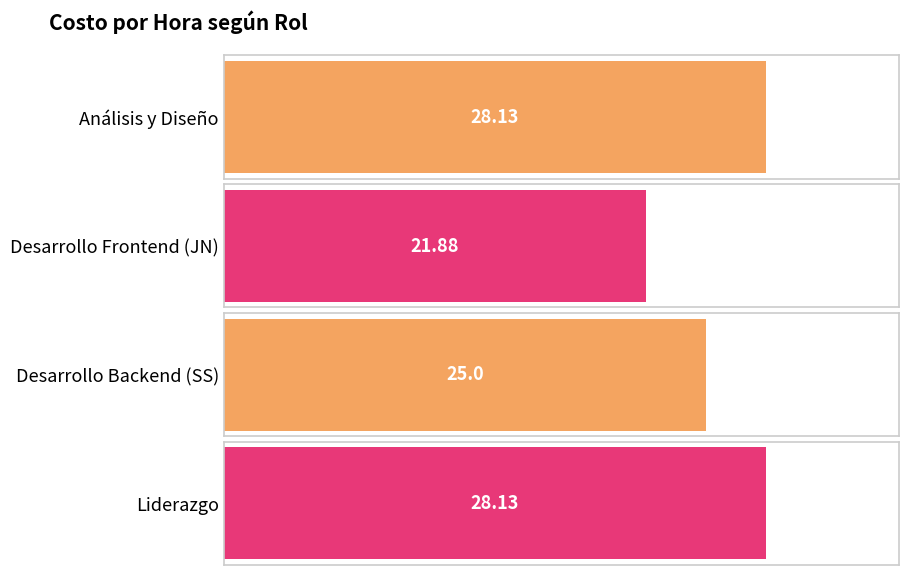

What position from the left is Análisis y Diseño?

1